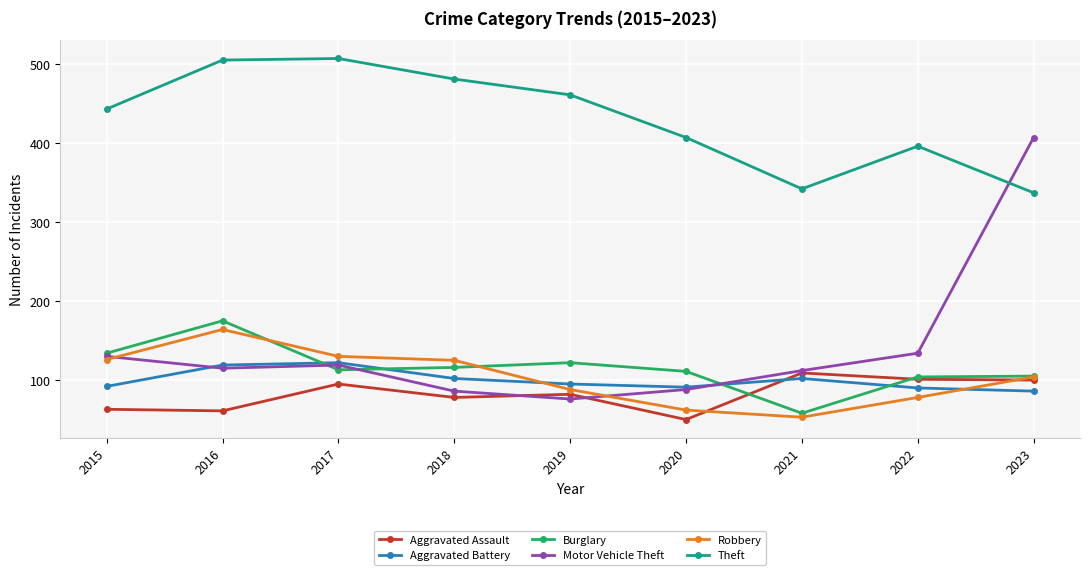

True or false: Burglary and Theft cross at least once.

False